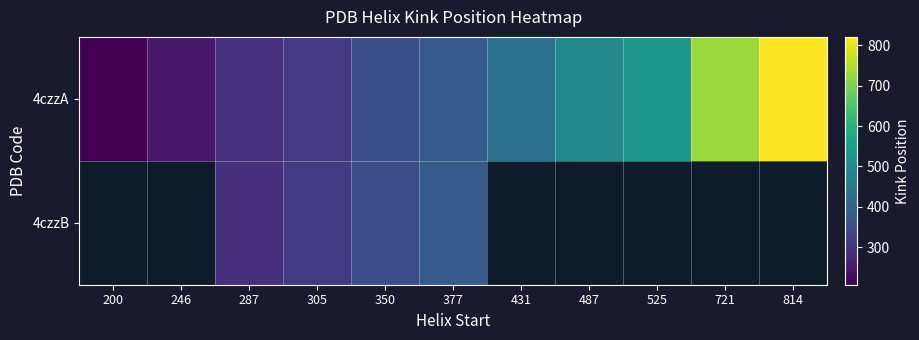

How many data points in 4czzB are less than 382?

3